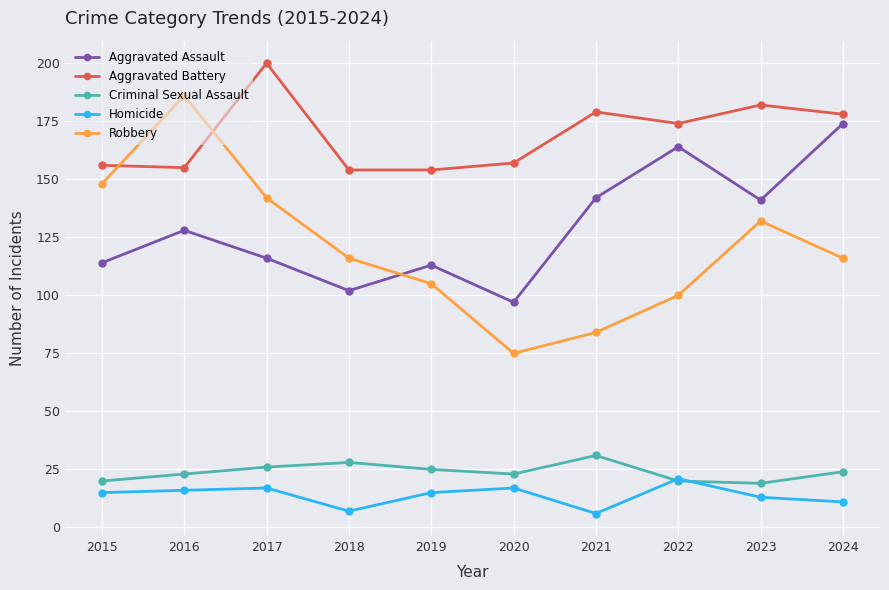

True or false: Robbery and Homicide cross at least once.

False